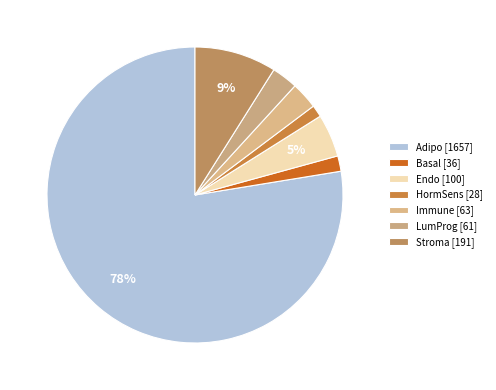

What is the smallest slice in the pie chart?

HormSens